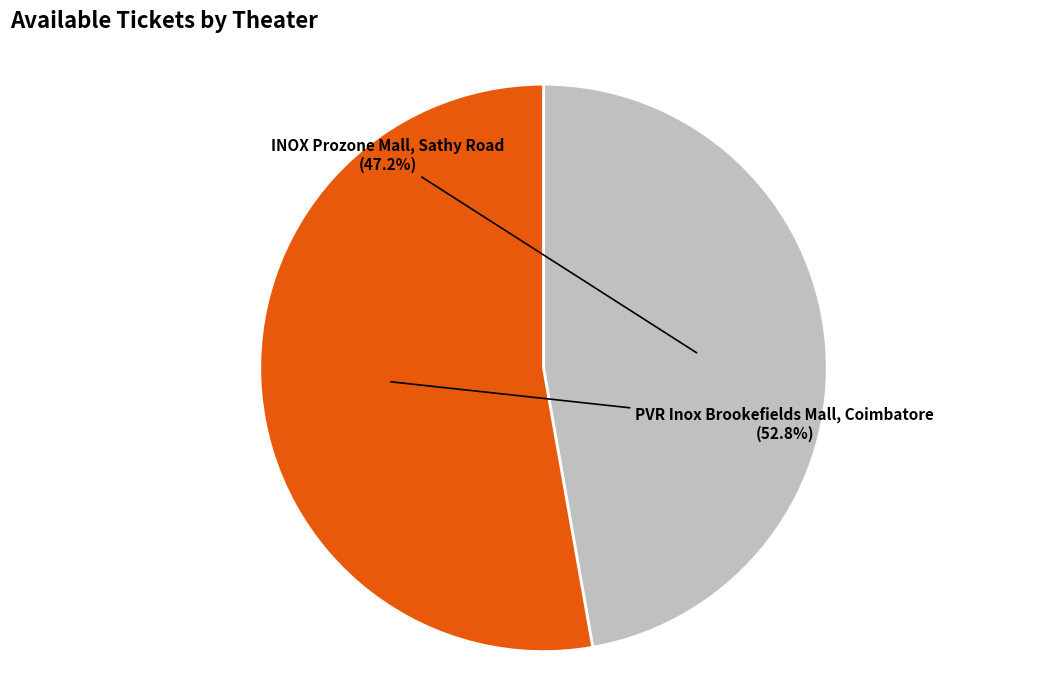

Is there a majority slice in this chart?

Yes